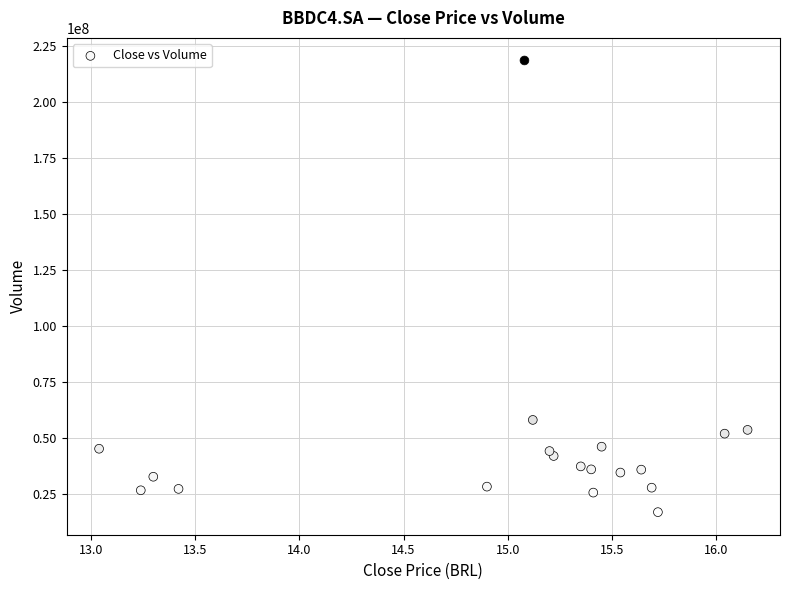

What Y value in the scatter plot is closest to 117772600?

58078200